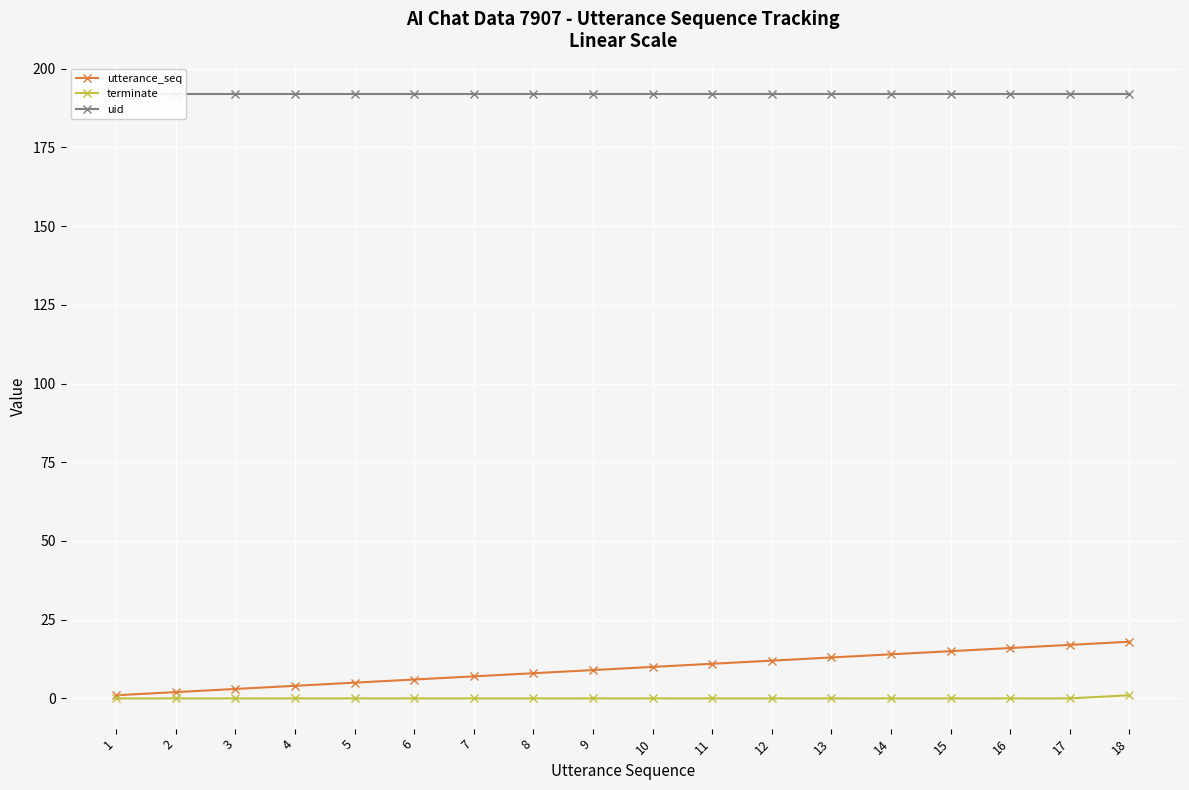

At how many categories does at least one series exceed 154?

18